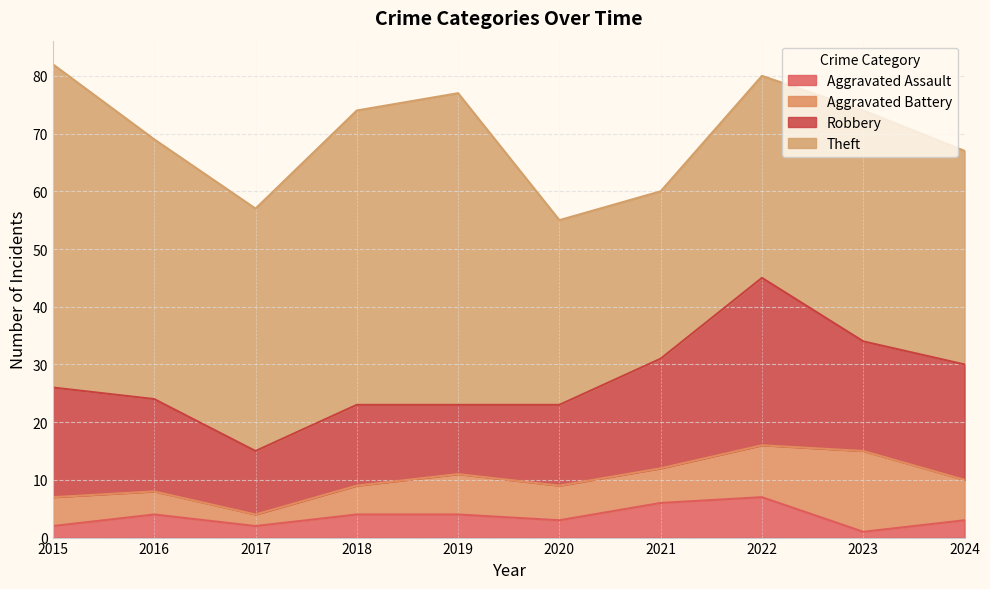

Is it true that Theft equals 40 at 2023?

True